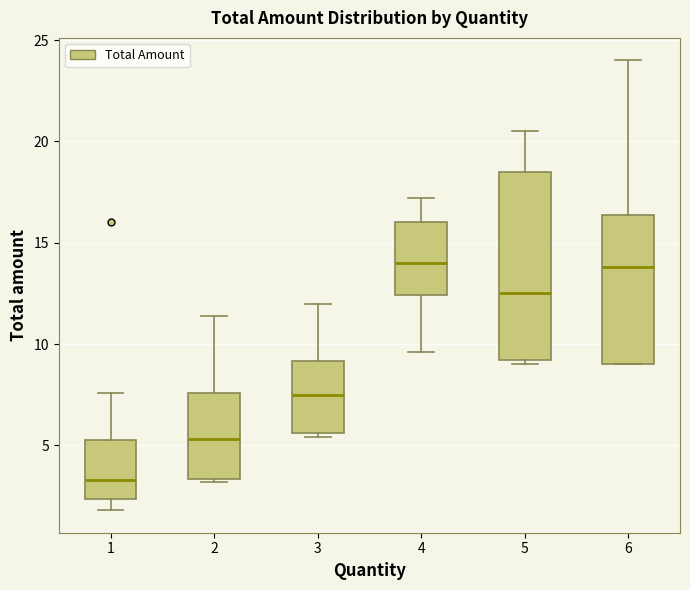

Reading left to right, transcribe this box plot: for each box, give where its median line is, the range the box spans, and where its two whiskers end, as read against the y-axis. The values are not printed on the chart, so give them approximately, as read against the axis.

1: median 3.5, box 2.5 to 5.5, whiskers 2.0 to 7.5
2: median 5.5, box 3.5 to 7.5, whiskers 3.0 to 11.5
3: median 7.5, box 5.5 to 9.0, whiskers 5.5 (just below the box's lower edge) to 12.0
4: median 14.0, box 12.5 to 16.0, whiskers 9.5 to 17.0
5: median 12.5, box 9.0 to 18.5, whiskers 9.0 (just below the box's lower edge) to 20.5
6: median 14.0, box 9.0 to 16.5, whiskers 9.0 to 24.0